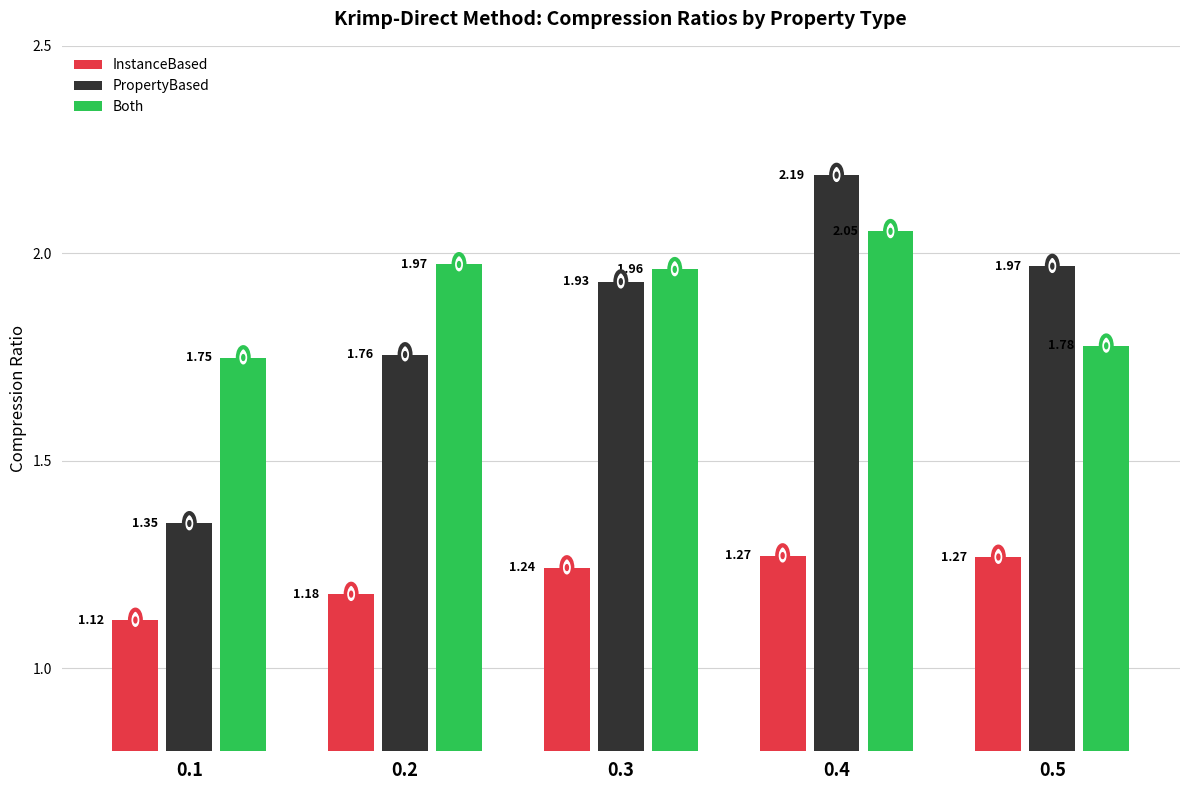

Where is PropertyBased nearest to the value 1?

0.1